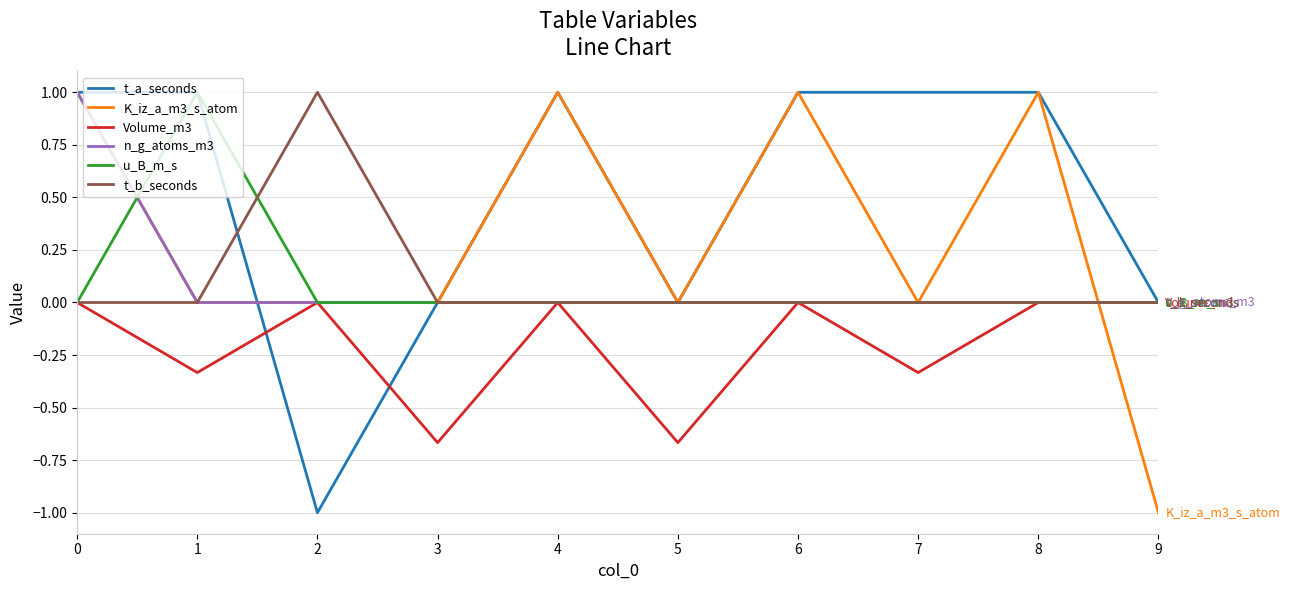

At which category does u_B_m_s reach its first local peak?

1